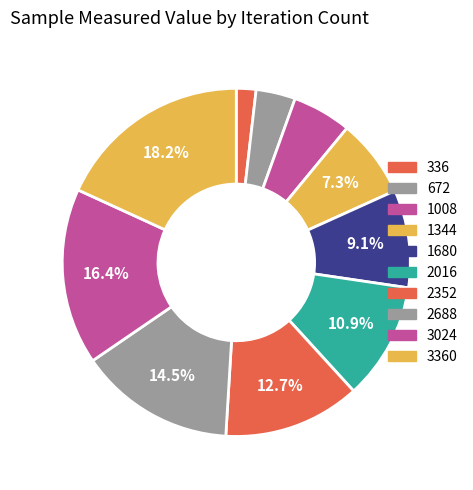

How many segments does this pie chart have?

10